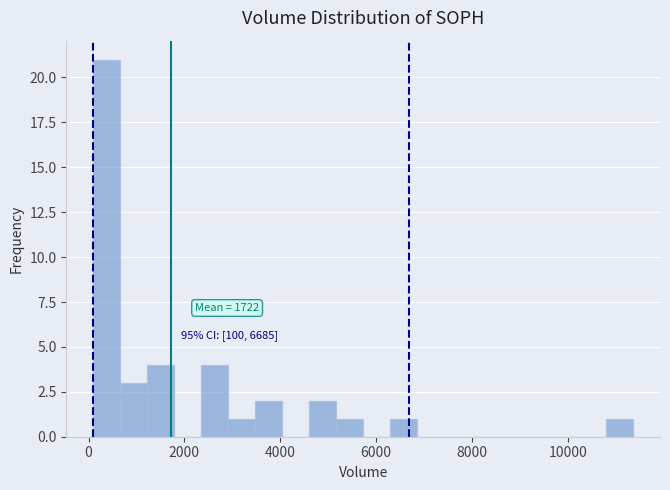

Read against the x-axis, roughly where is the centre of the tallest bar?

400